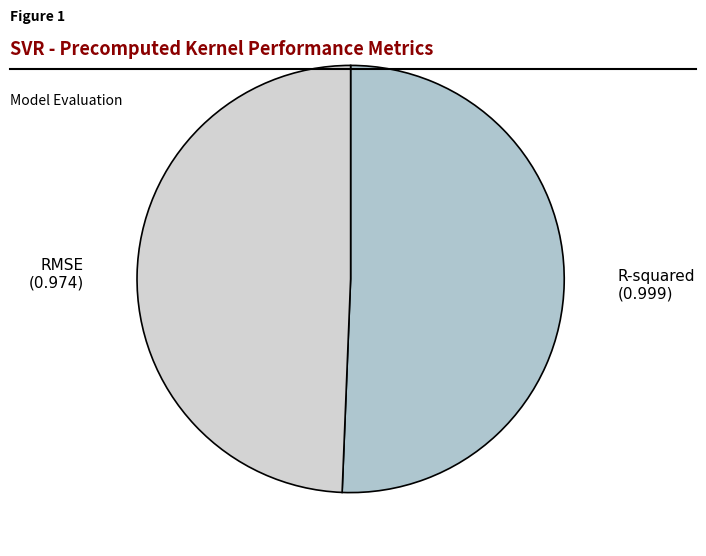

Is it true that R-squared is 51% of the pie?

True